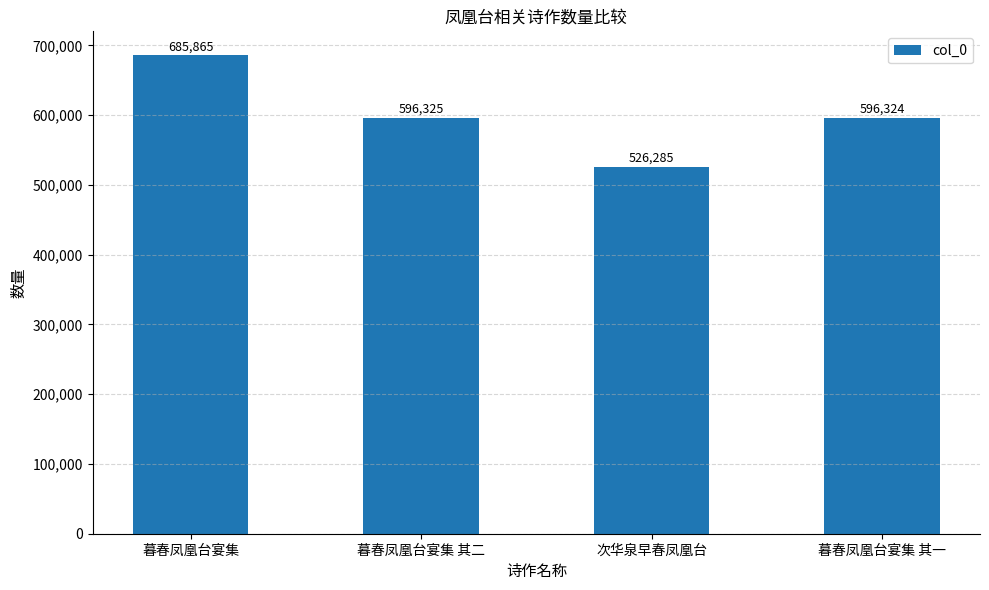

What position from the left is 暮春凤凰台宴集?

1